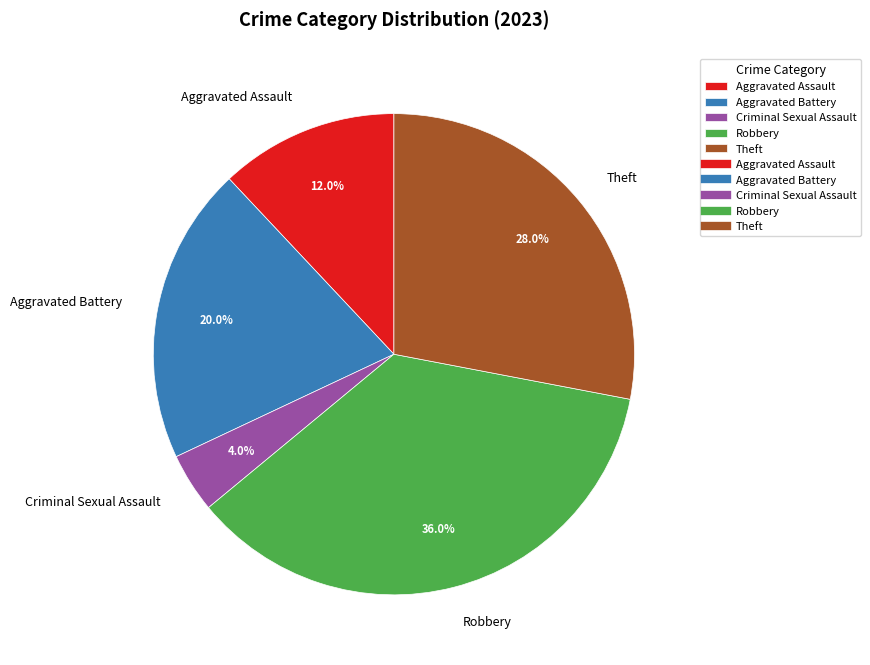

To the nearest percent, what is the combined percentage of Theft and Aggravated Battery?

48%